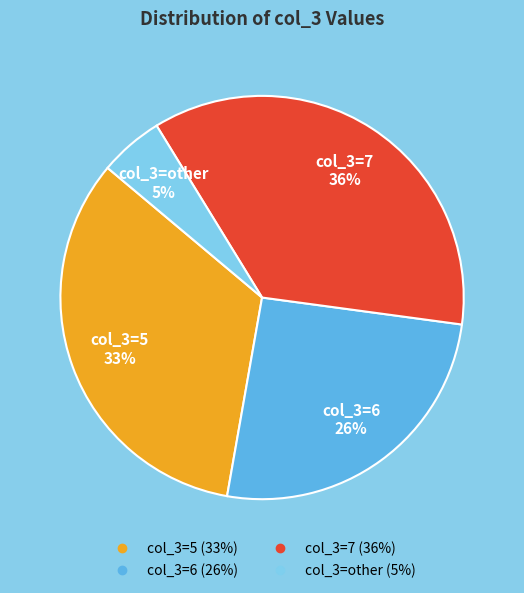

To the nearest percent, what is the average slice percentage?

25%